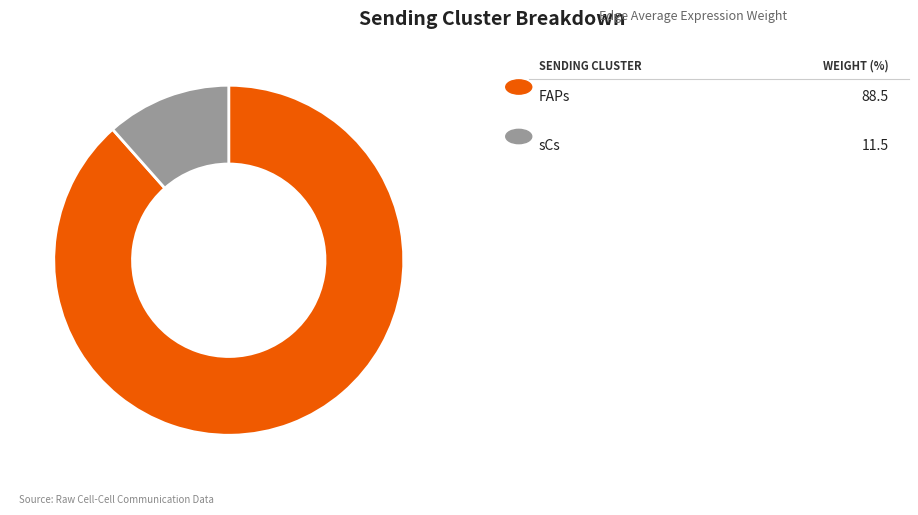

Count the number of slices in the pie.

2